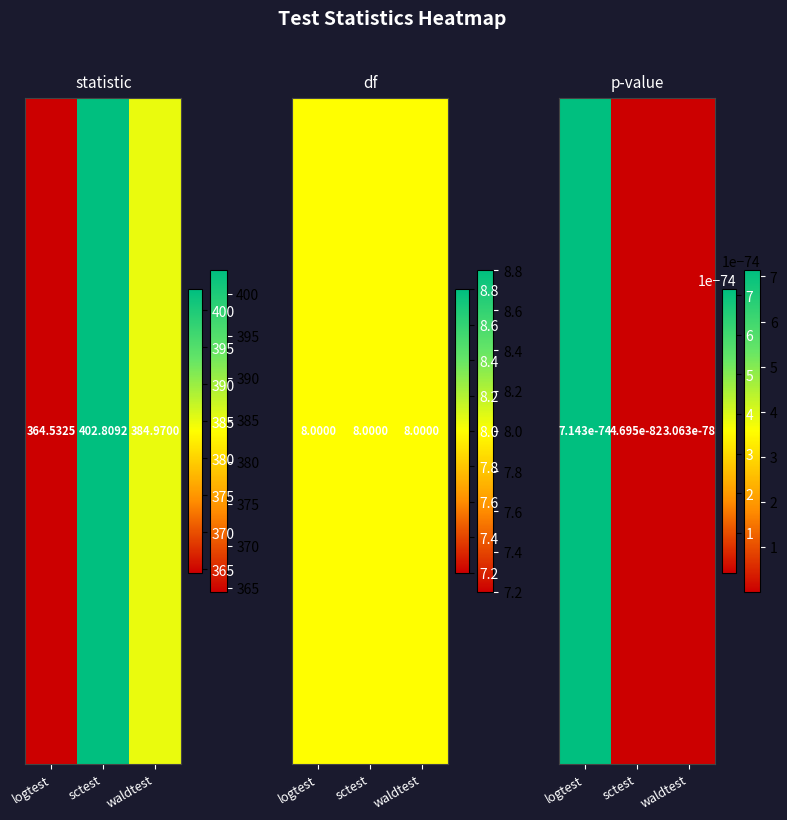

True or false: sctest has a value of 5.3 at 1.

False